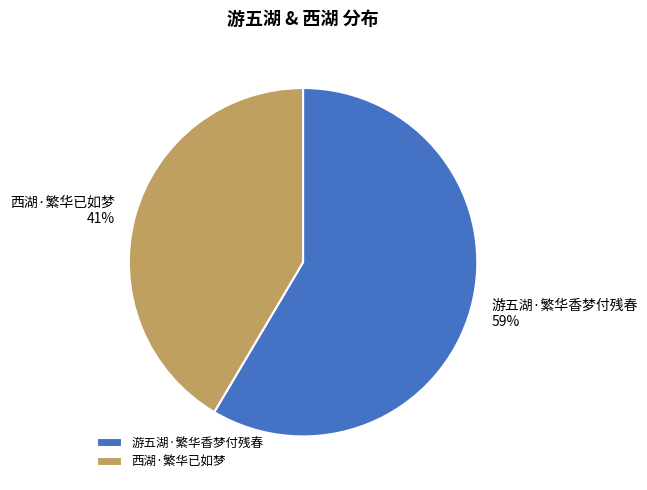

Which has a higher value, 西湖·繁华已如梦 or 游五湖·繁华香梦付残春?

游五湖·繁华香梦付残春